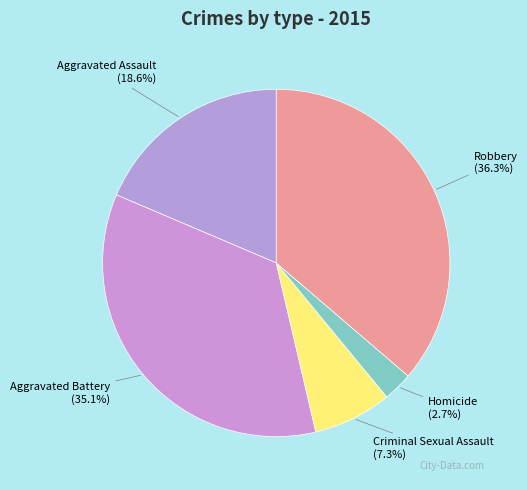

How many segments does this pie chart have?

5